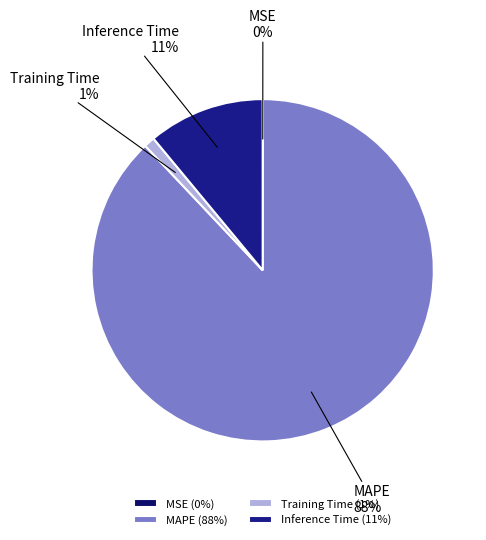

To the nearest percent, what percentage of the pie is Training Time?

1%